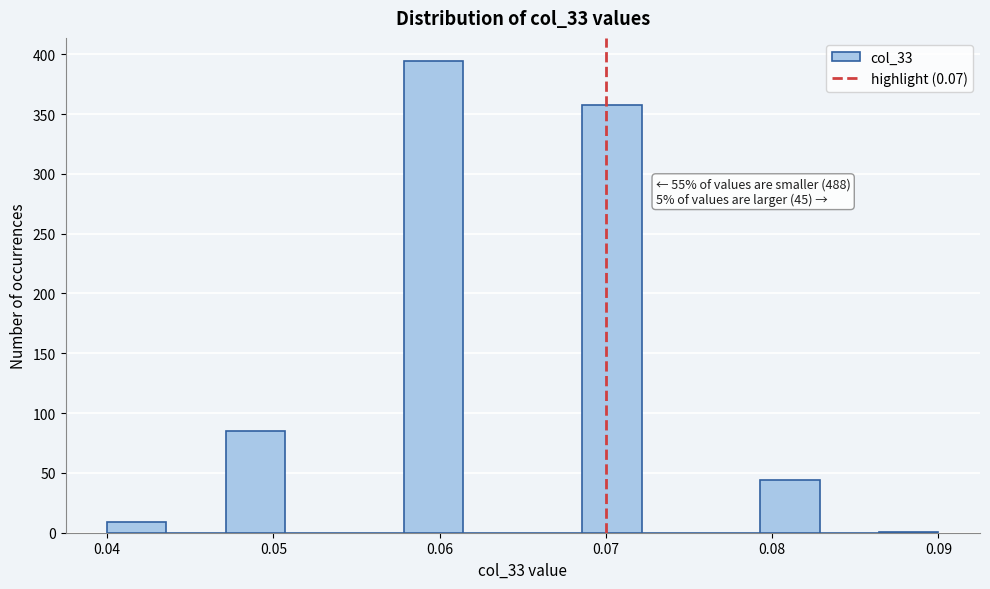

Read against the x-axis, roughly where is the centre of the tallest bar?

0.060